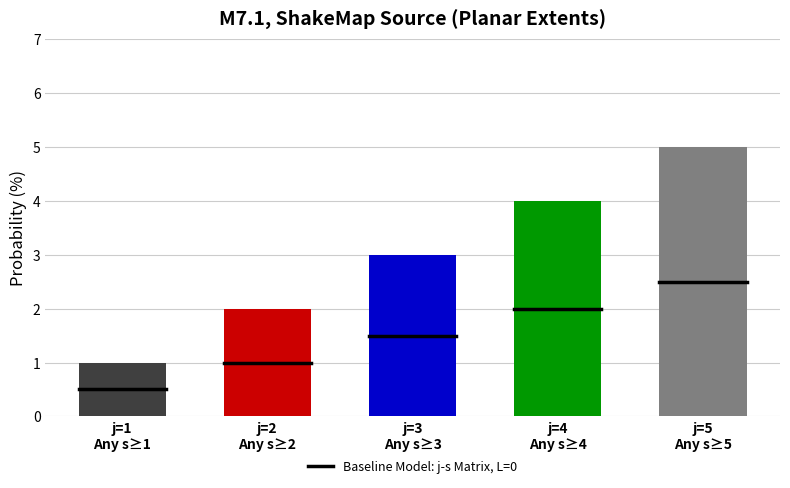

What position from the right is j=5
Any s≥5?

1